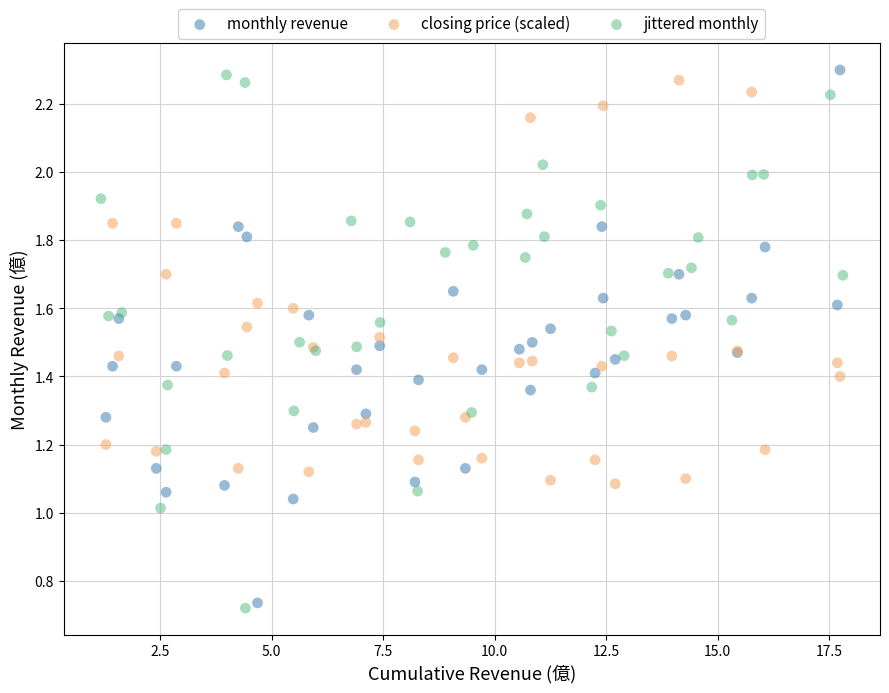

What are all the series names shown in the legend?

monthly revenue, closing price (scaled), jittered monthly